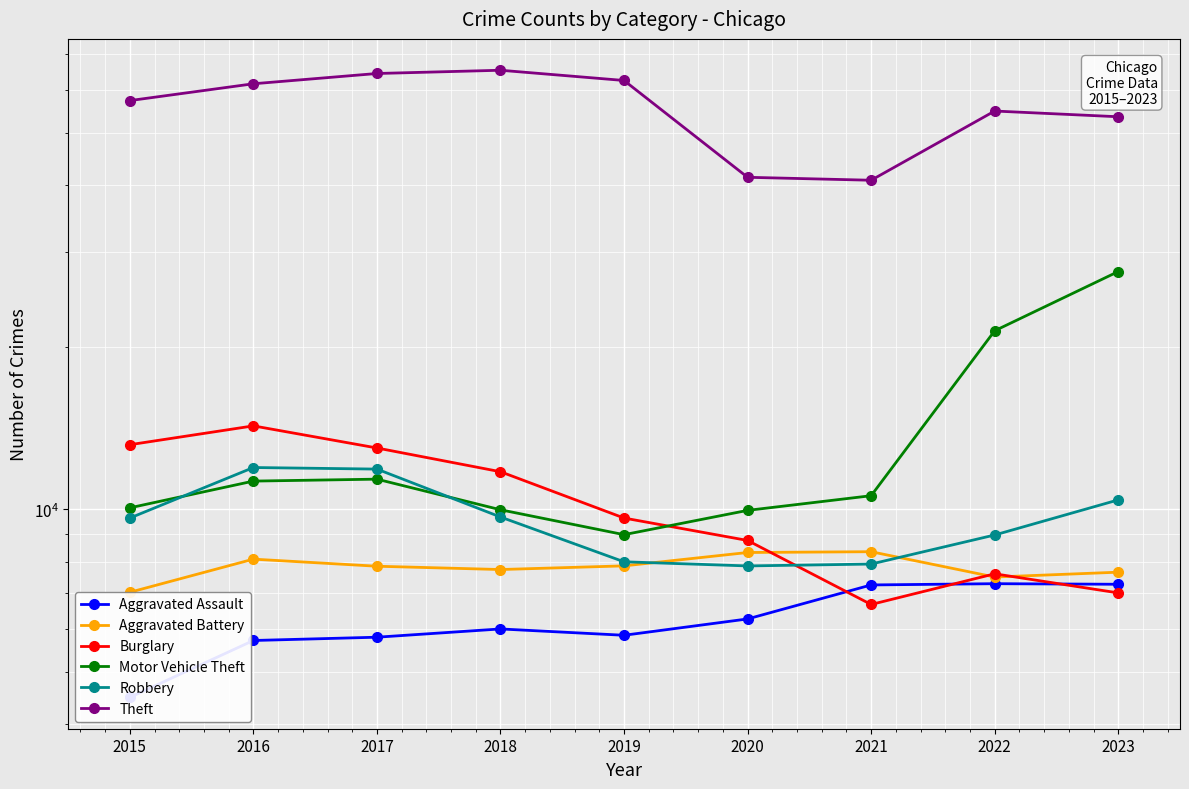

True or false: Robbery and Aggravated Assault cross at least once.

False